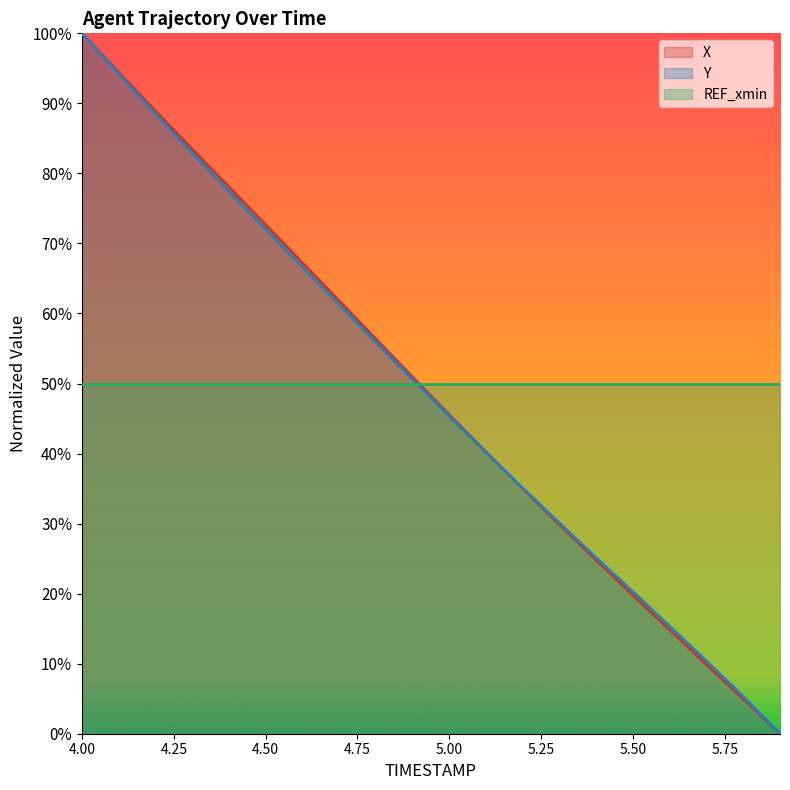

Read the X value at 5.4.

24.8